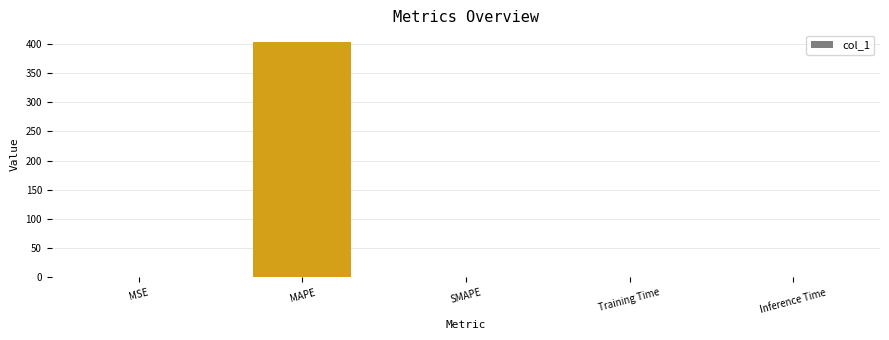

What is the sum of all values?

404.1